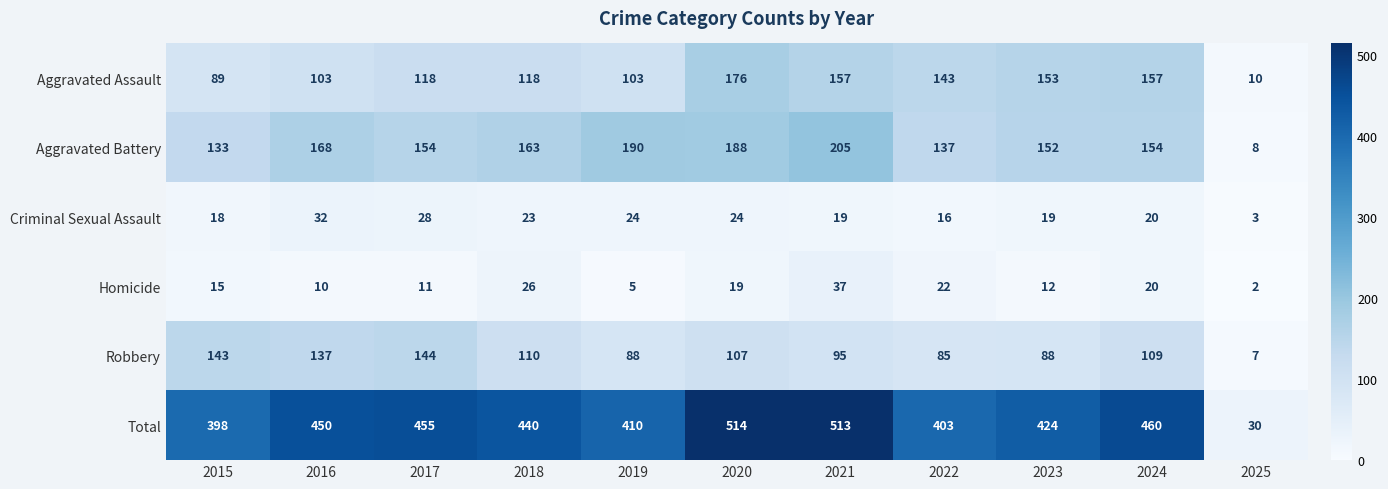

What is the difference between the maximum and minimum values in the Robbery series?

137